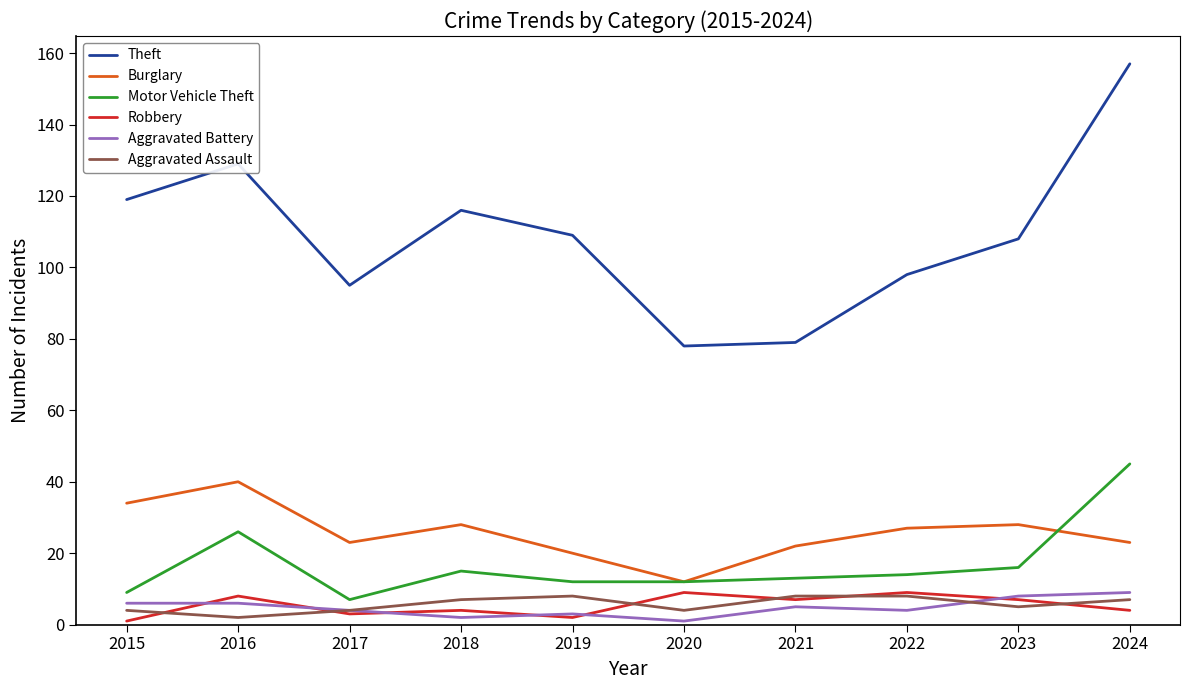

What is the average value of the Motor Vehicle Theft series?

17